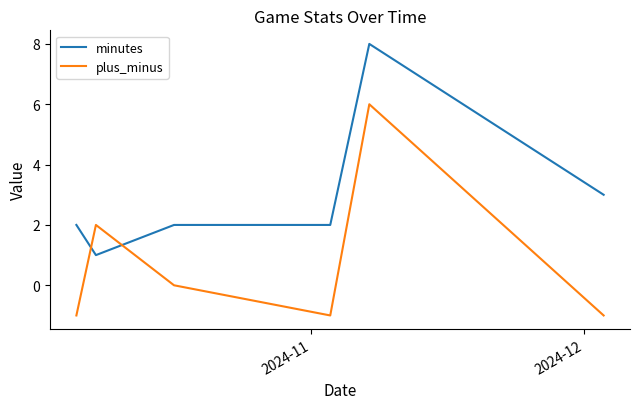

What is the maximum value for plus_minus?

6